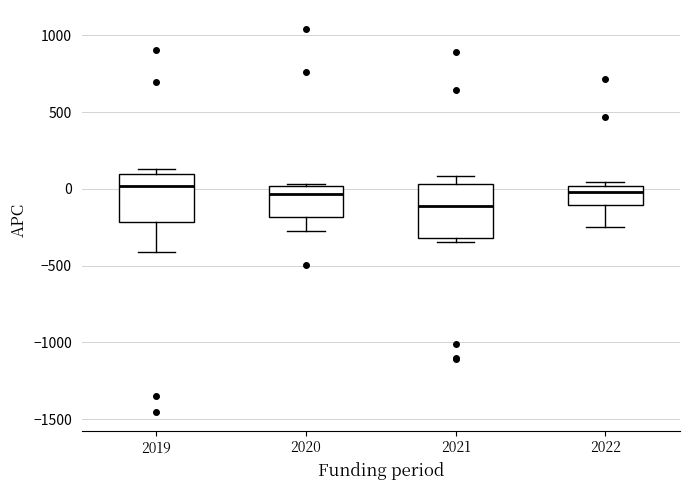

Which box's median line is the lowest?

2021